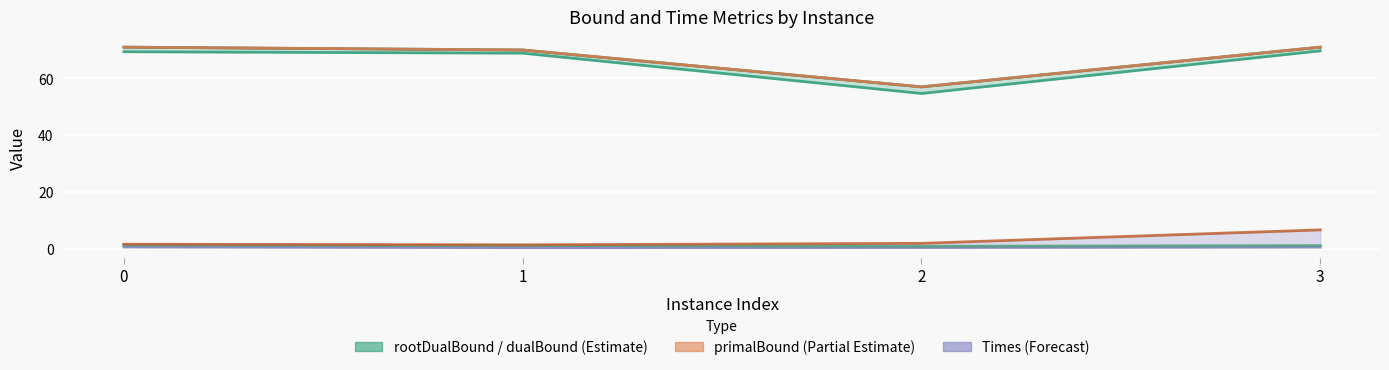

What is the greatest value displayed?

71.0